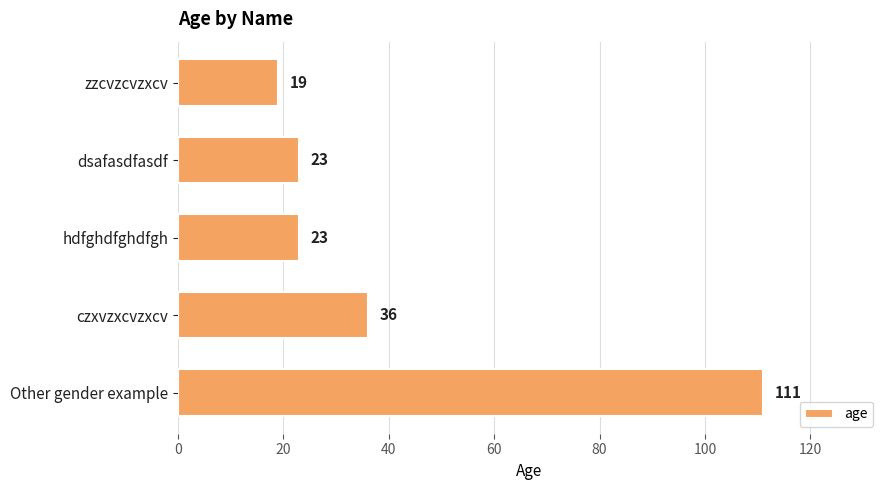

Reading top to bottom, transcribe all the data shown in this chart.

zzcvzcvzxcv=19	dsafasdfasdf=23	hdfghdfghdfgh=23	czxvzxcvzxcv=36	Other gender example=111